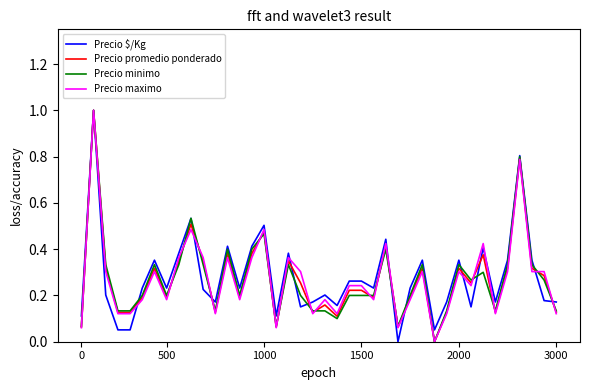

Is this an area chart (filled region under the line)?

No